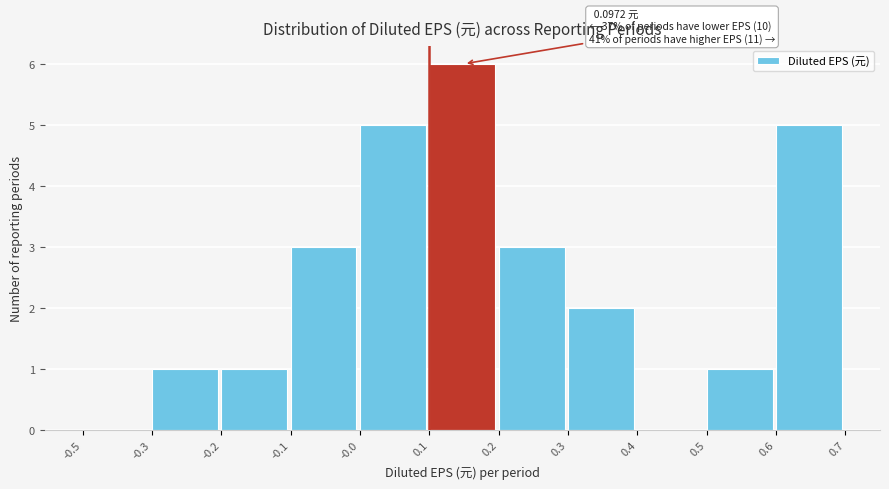

Reading left to right, what are all the values shown in this chart?

-0.5=0	-0.3=1	-0.2=1	-0.1=3	-0.0=5	0.1=6	0.2=3	0.3=2	0.4=0	0.5=1	0.6=5